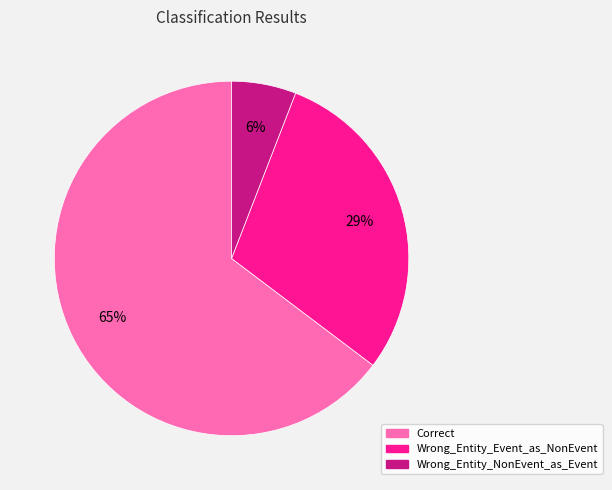

What is the majority slice?

Correct